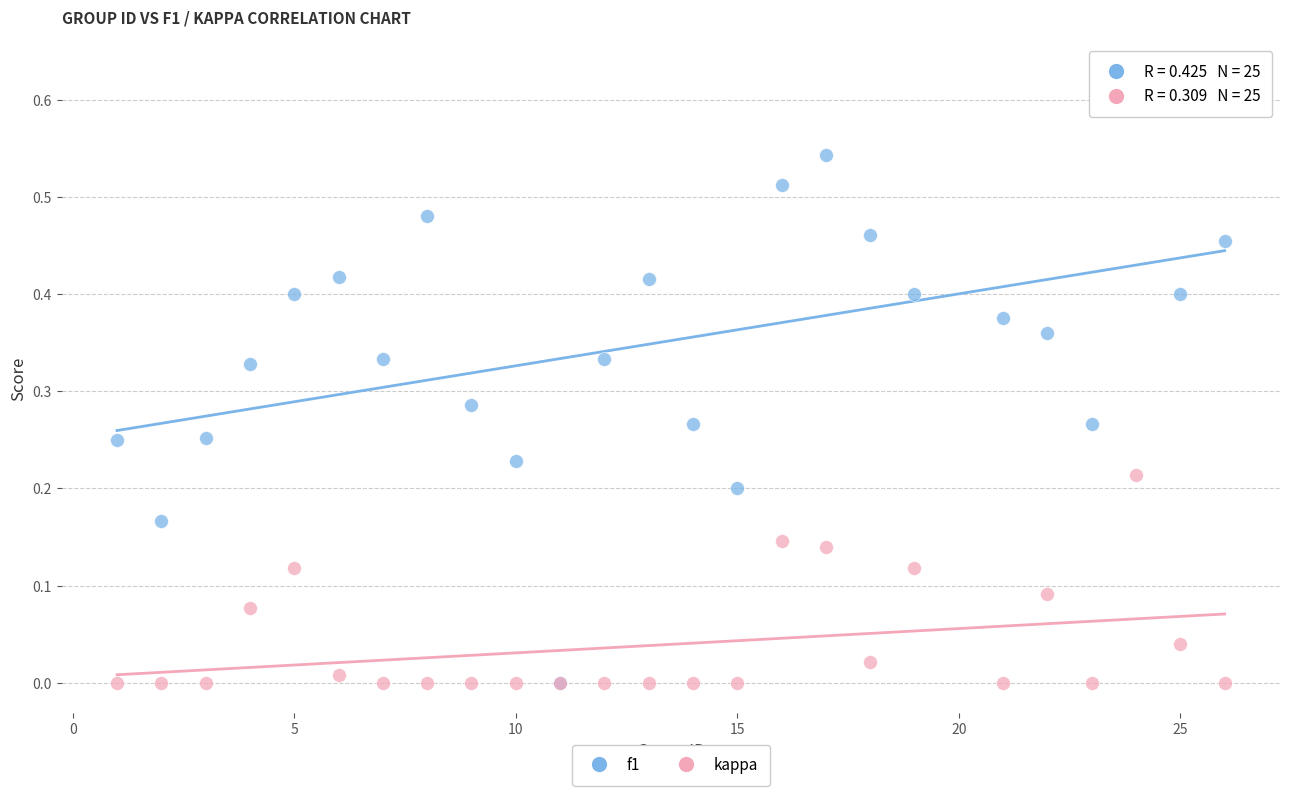

What are all the series names shown in the legend?

f1, kappa